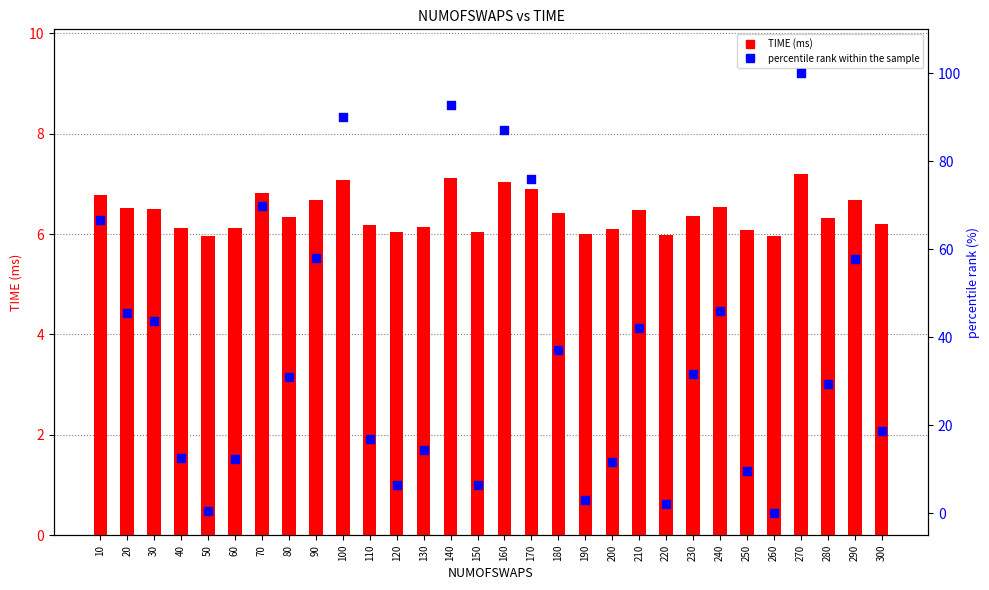

What are all the series names shown in the legend?

TIME (ms), percentile rank within the sample